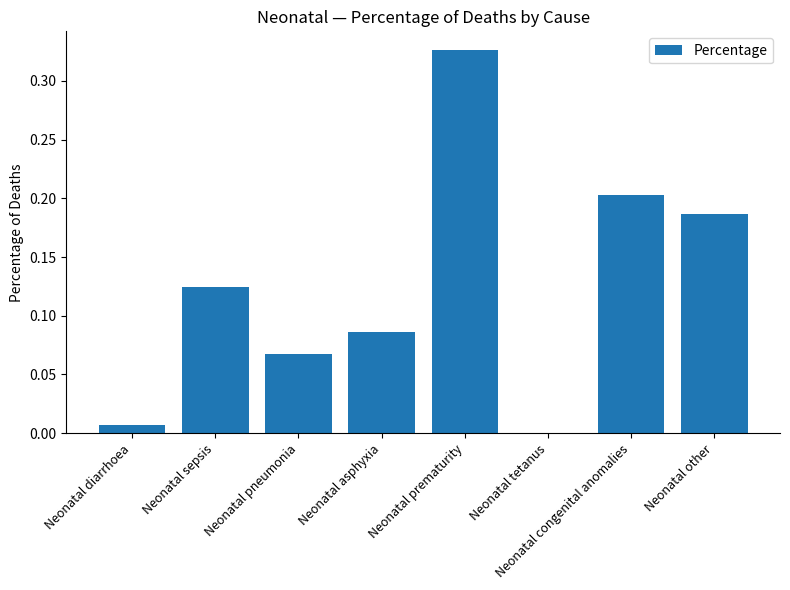

Are the bars horizontal?

No